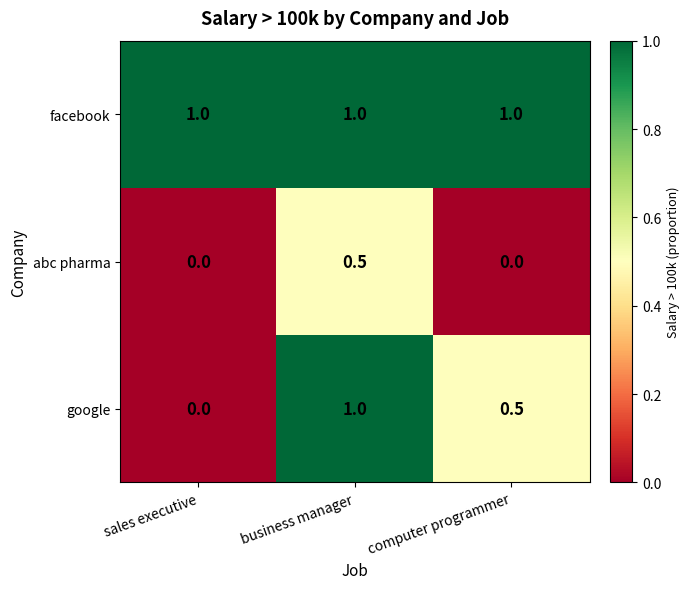

What is the difference between the maximum and second lowest values in the abc pharma series?

0.5